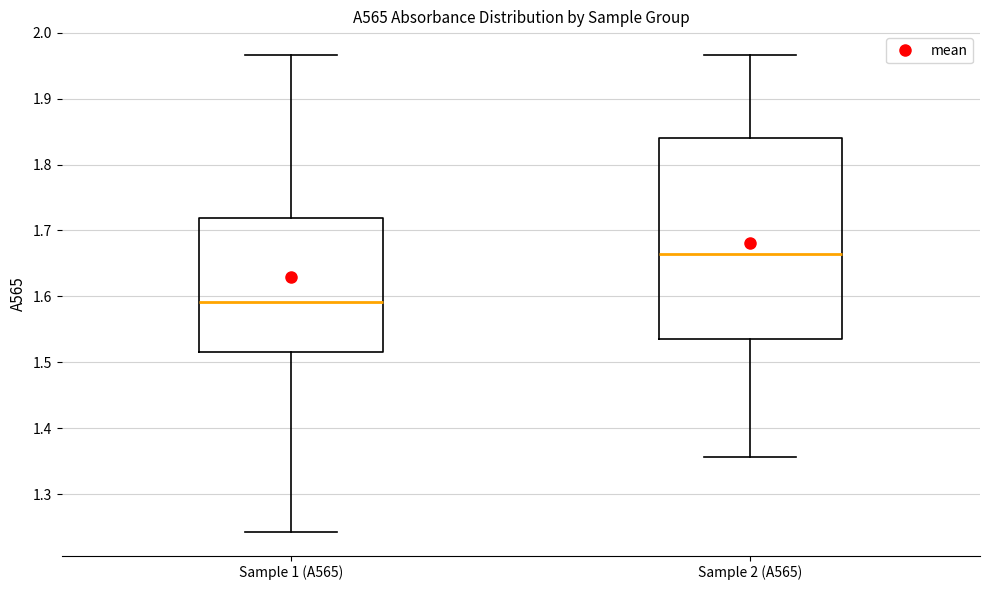

Which box is the tallest, from its lower edge to its upper edge?

Sample 2 (A565)